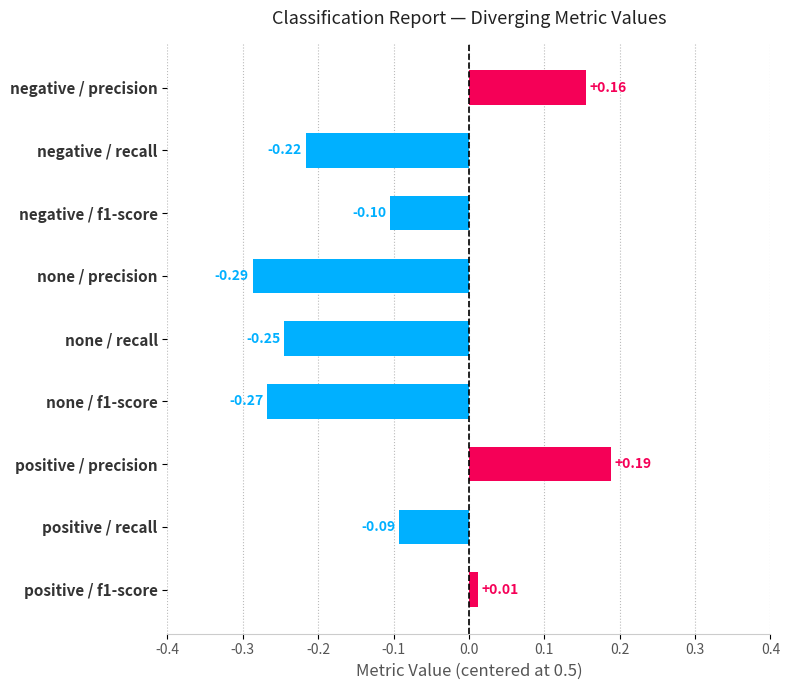

Rank the categories by value from highest to lowest.

positive / precision, negative / precision, positive / f1-score, positive / recall, negative / f1-score, negative / recall, none / recall, none / f1-score, none / precision